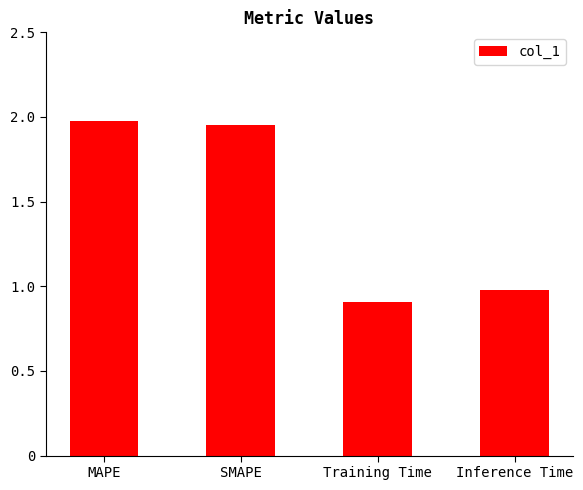

What is the difference between the values at SMAPE and Training Time?

1.0